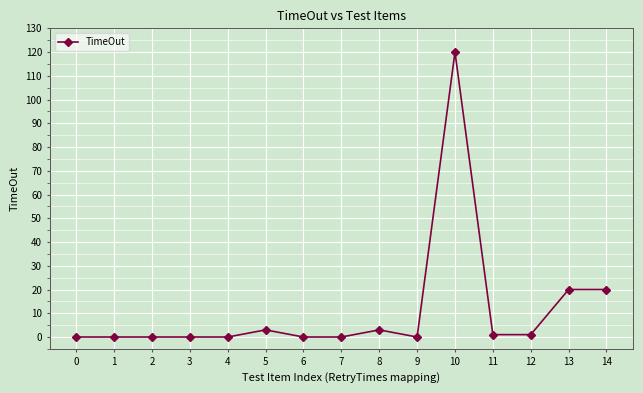

The chart shows a value of -68 at 6. True or false?

False